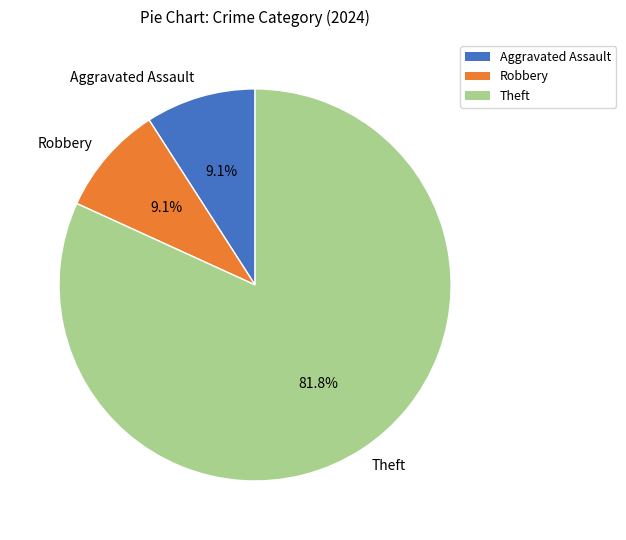

What is the ratio of the value at Theft to the value at Robbery?

9.0